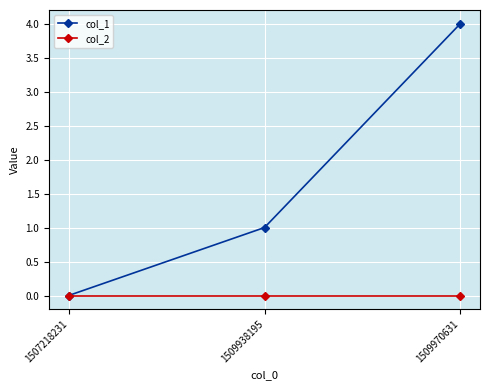

Which series has the widest spread of values?

col_1